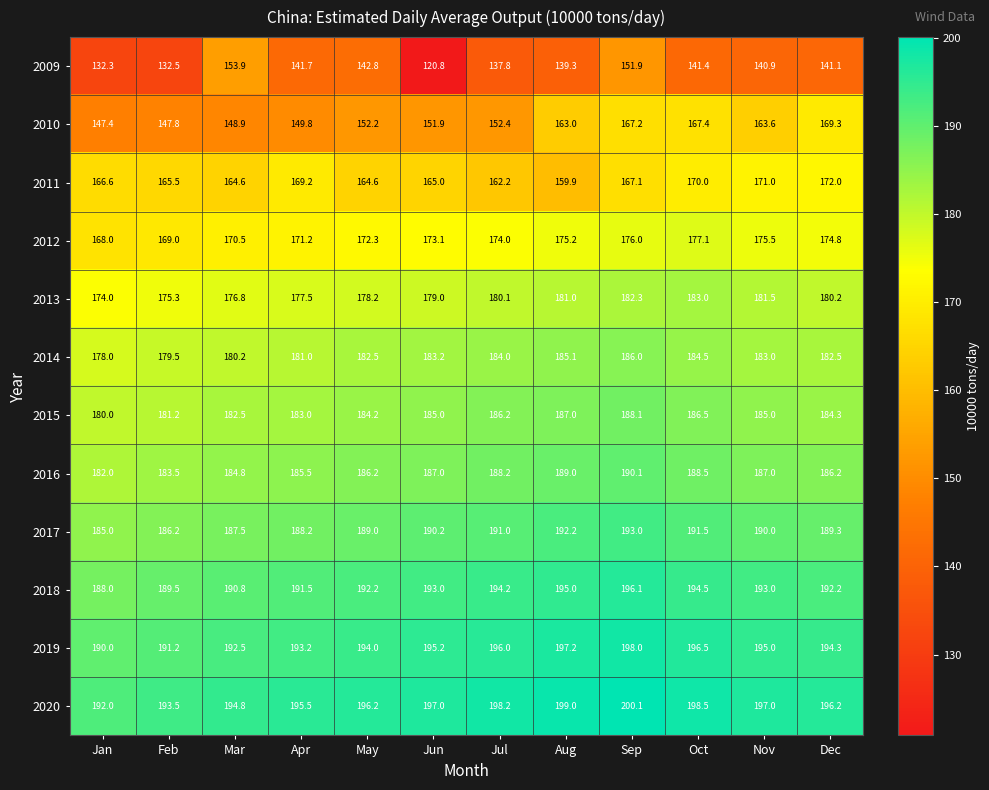

What is the greatest value displayed?

200.1